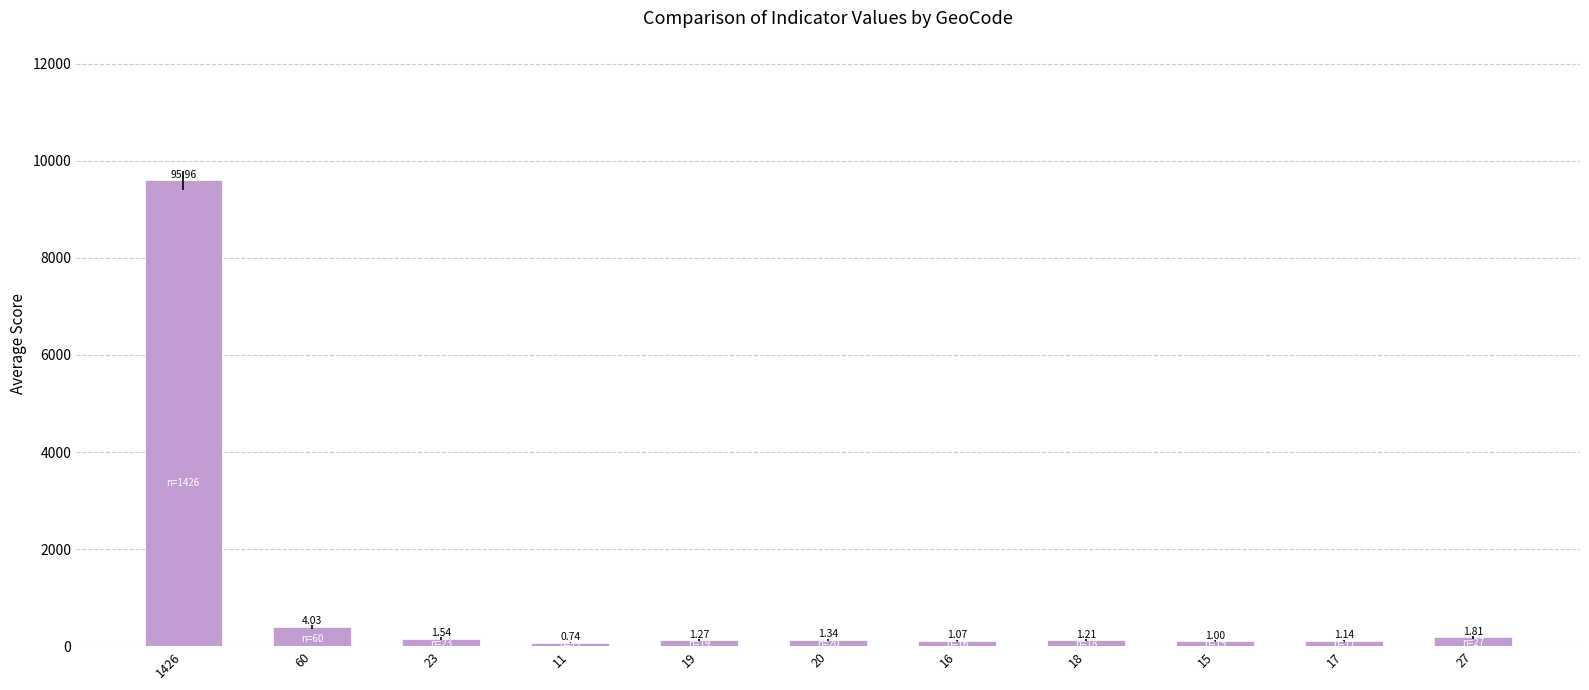

What is the difference between the maximum and minimum values?

9522